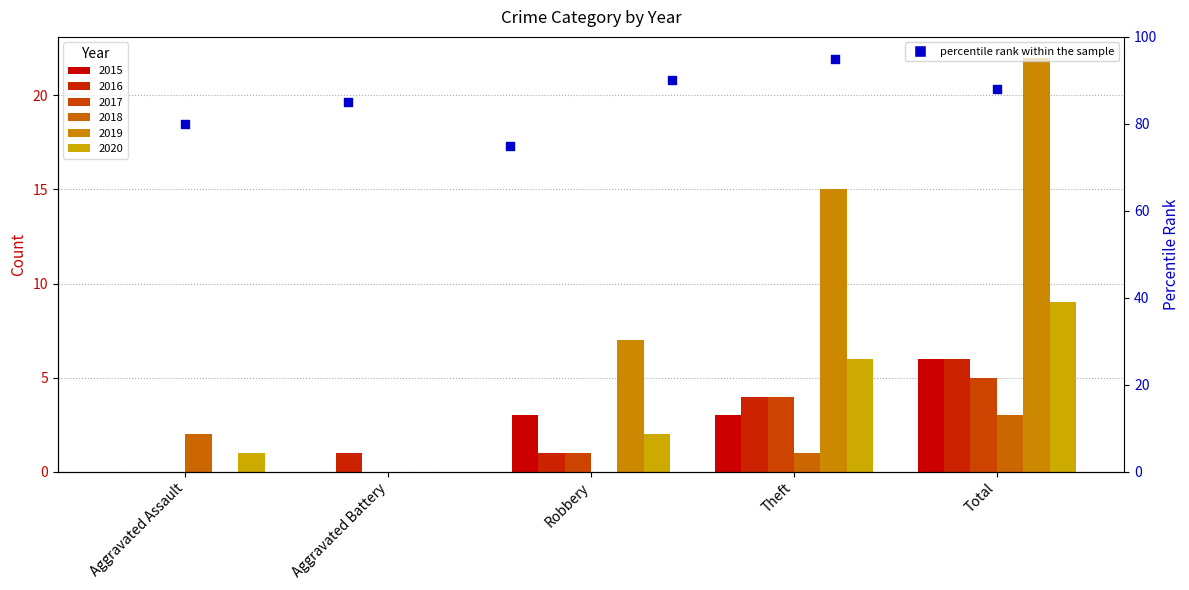

What is the change in value from Aggravated Assault to Robbery?

-5